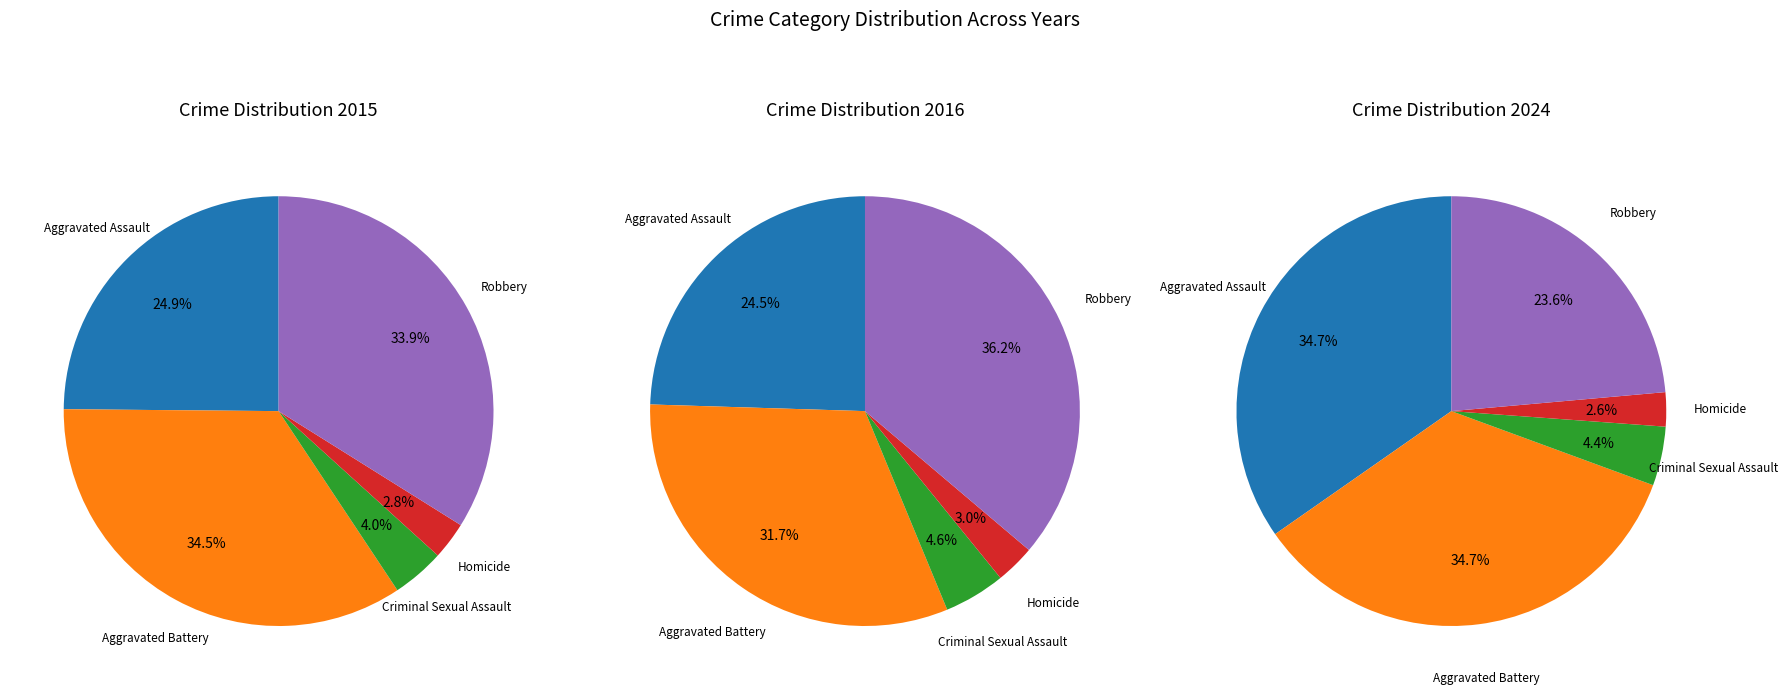

Rank the categories by value from lowest to highest.

Homicide, Criminal Sexual Assault, Aggravated Assault, Robbery, Aggravated Battery